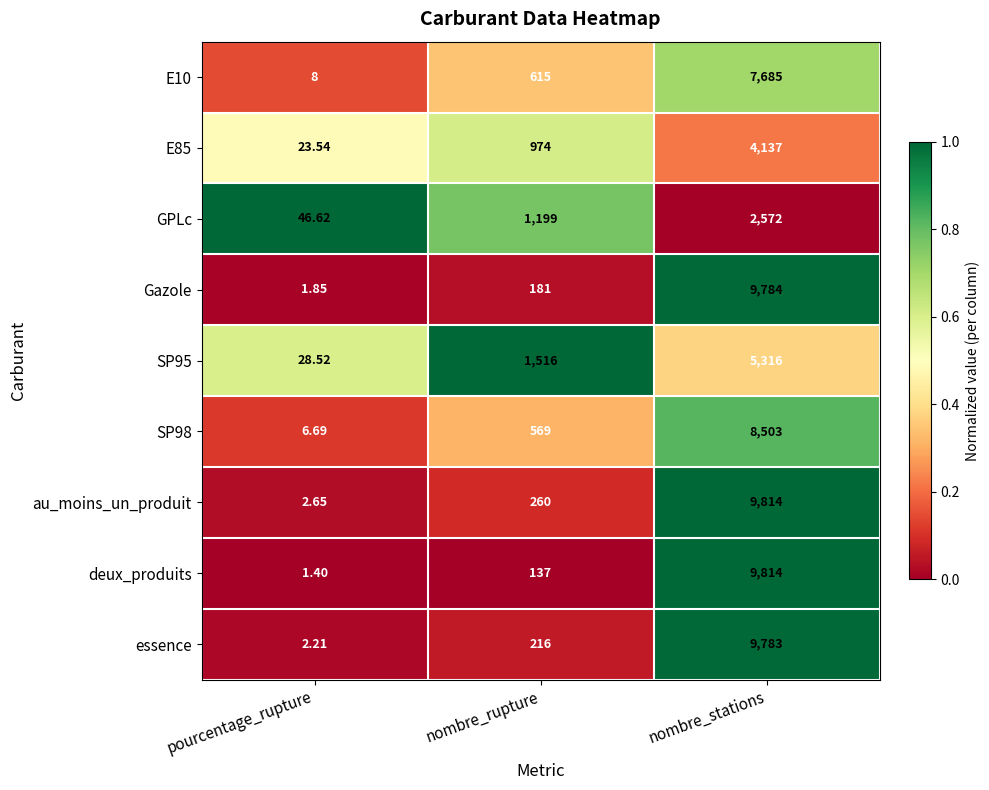

At which label does SP95 reach its peak?

nombre_stations